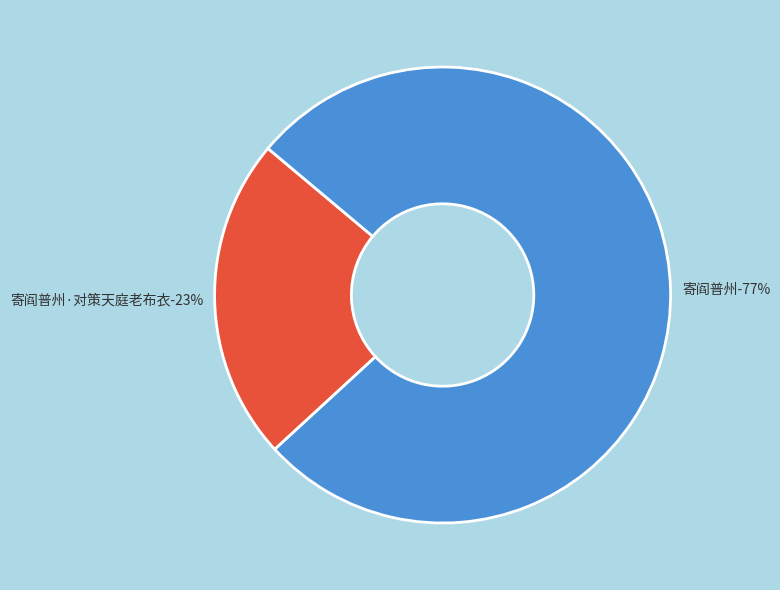

To the nearest percent, what percentage of the pie is 寄阎普州?

77%